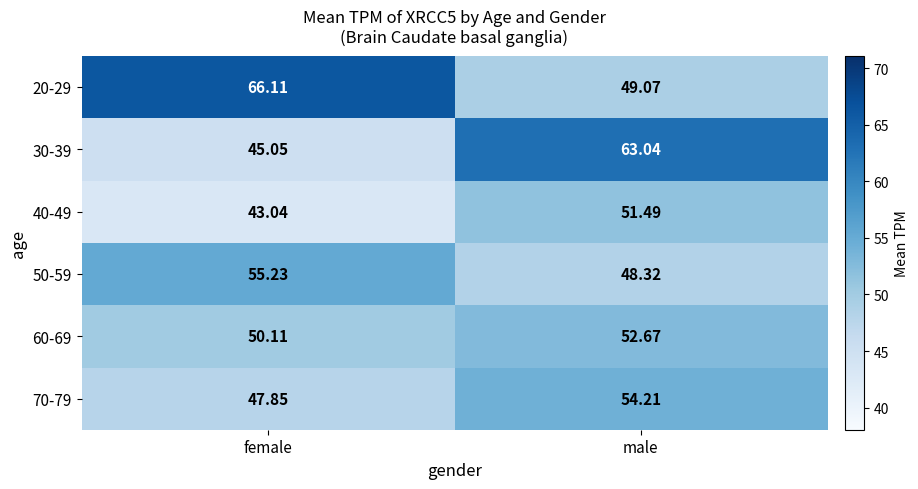

Which series has the largest total across all categories?

20-29